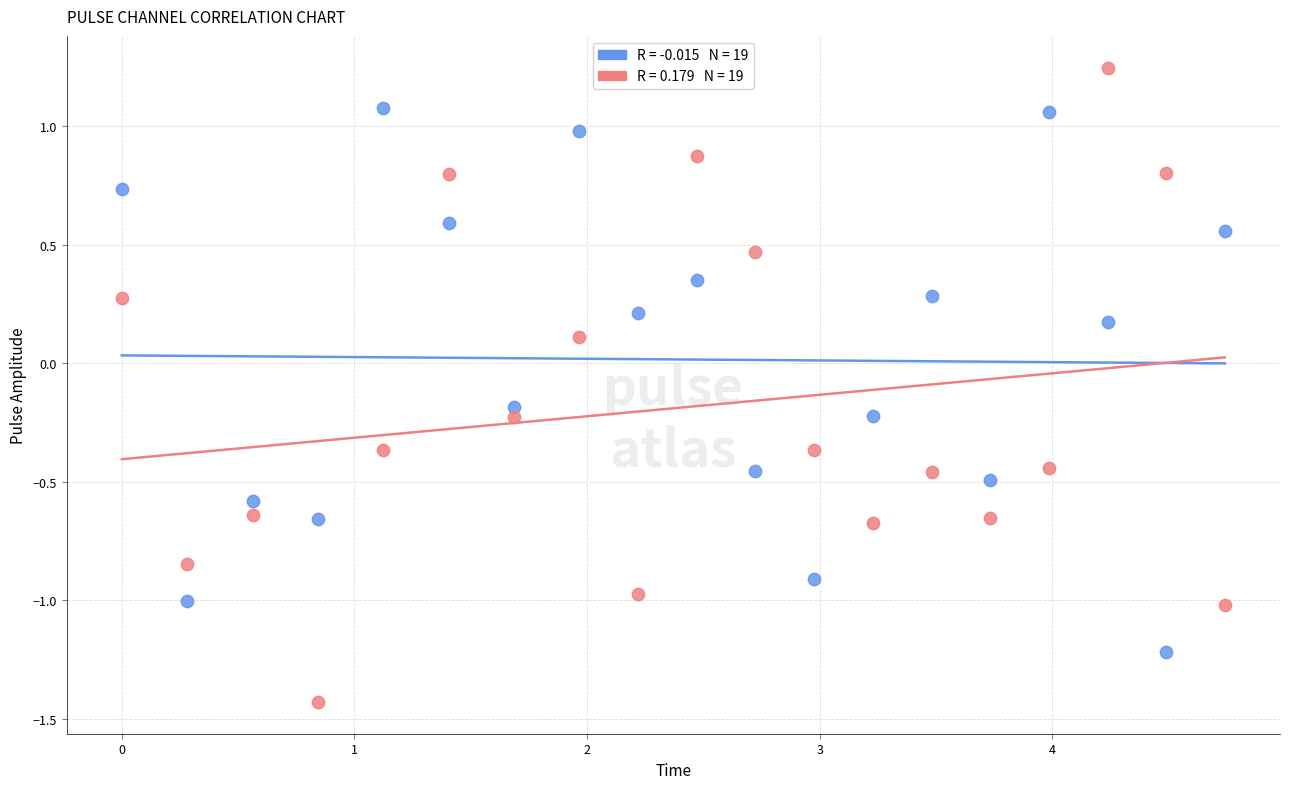

Across all data points, what is the range of X values (max minus min)?

4.7